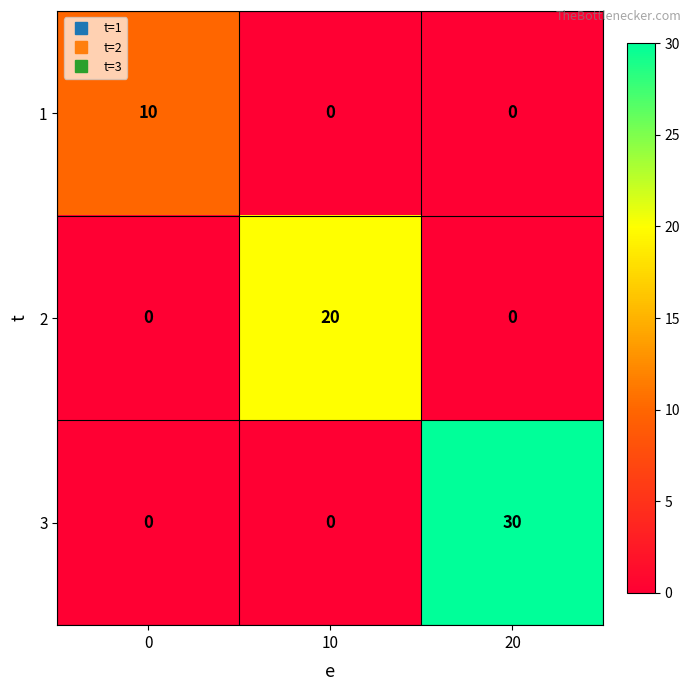

Reading left to right, extract all data points from this chart.

1: 0=10	10=0	20=0
2: 0=0	10=20	20=0
3: 0=0	10=0	20=30